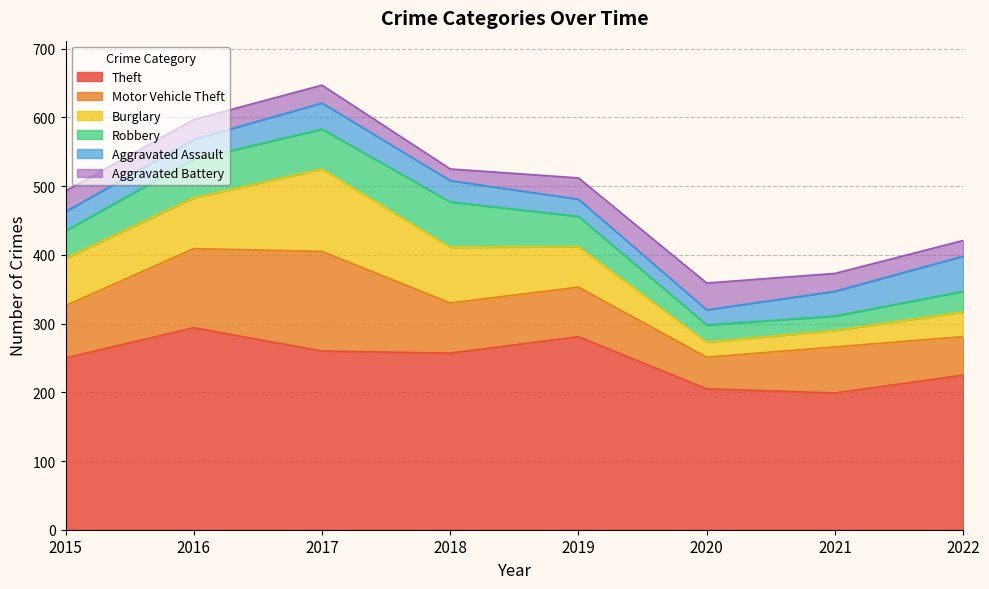

How many lines are shown in the chart?

6